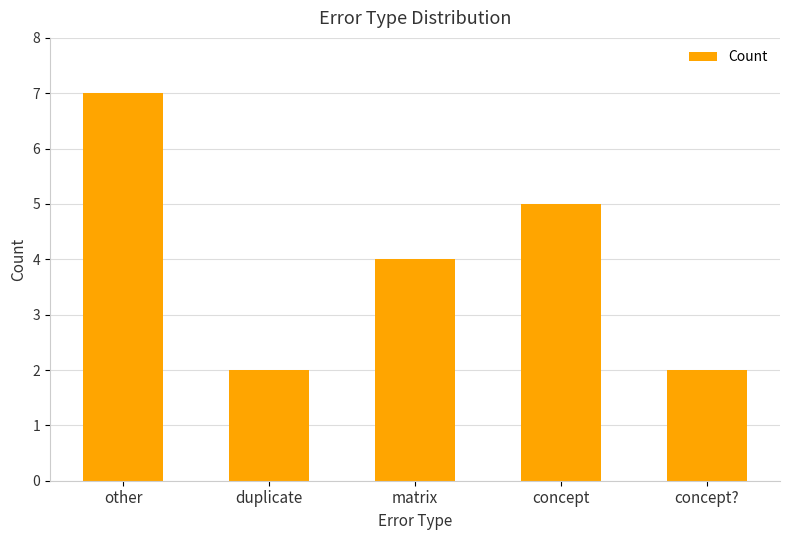

What is the label of the 2nd bar from the left?

duplicate